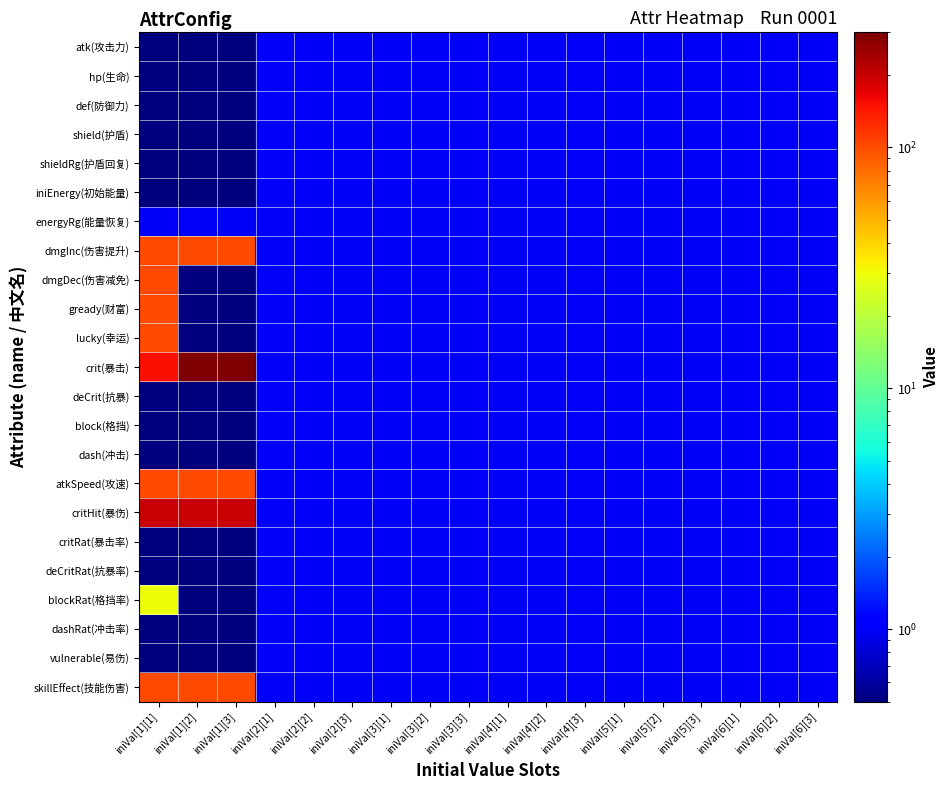

At which category is the sum across all series the highest?

iniVal[1][1]